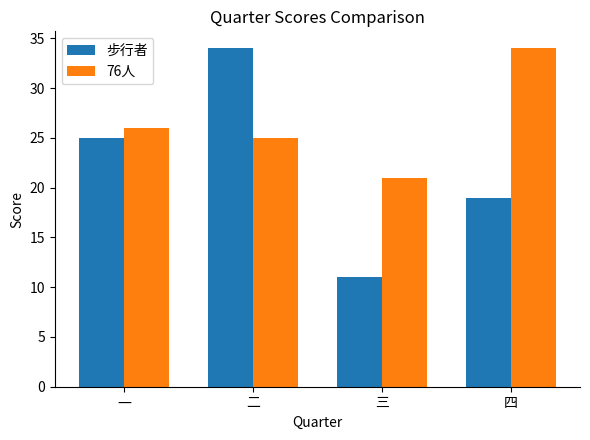

At which category is the sum across all series the highest?

二